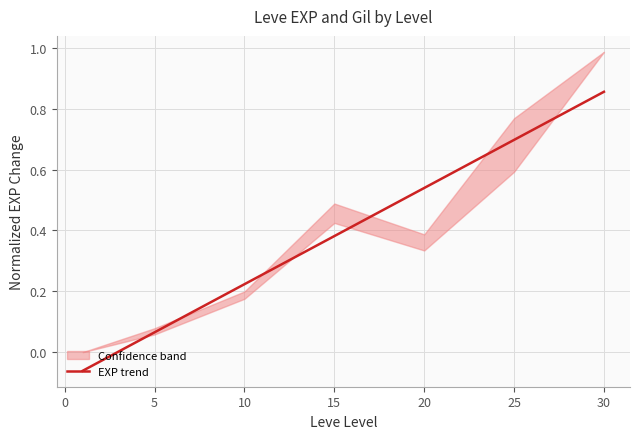

Which category has the highest value in the EXP trend series?

30